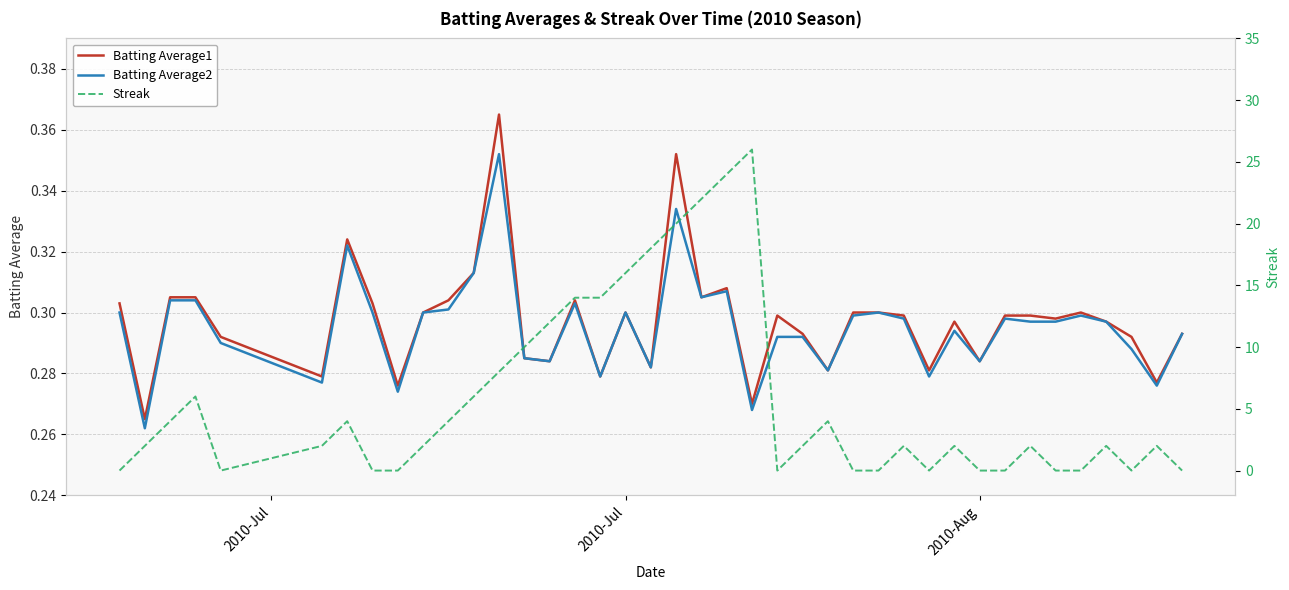

What is the label of the 18th point from the left?

2010-Jul